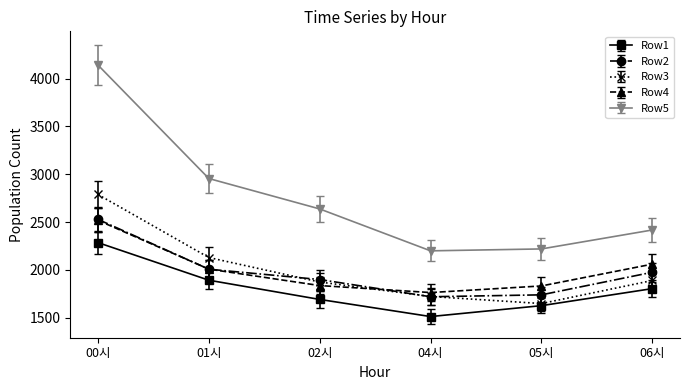

True or false: Row4 and Row1 cross at least once.

False